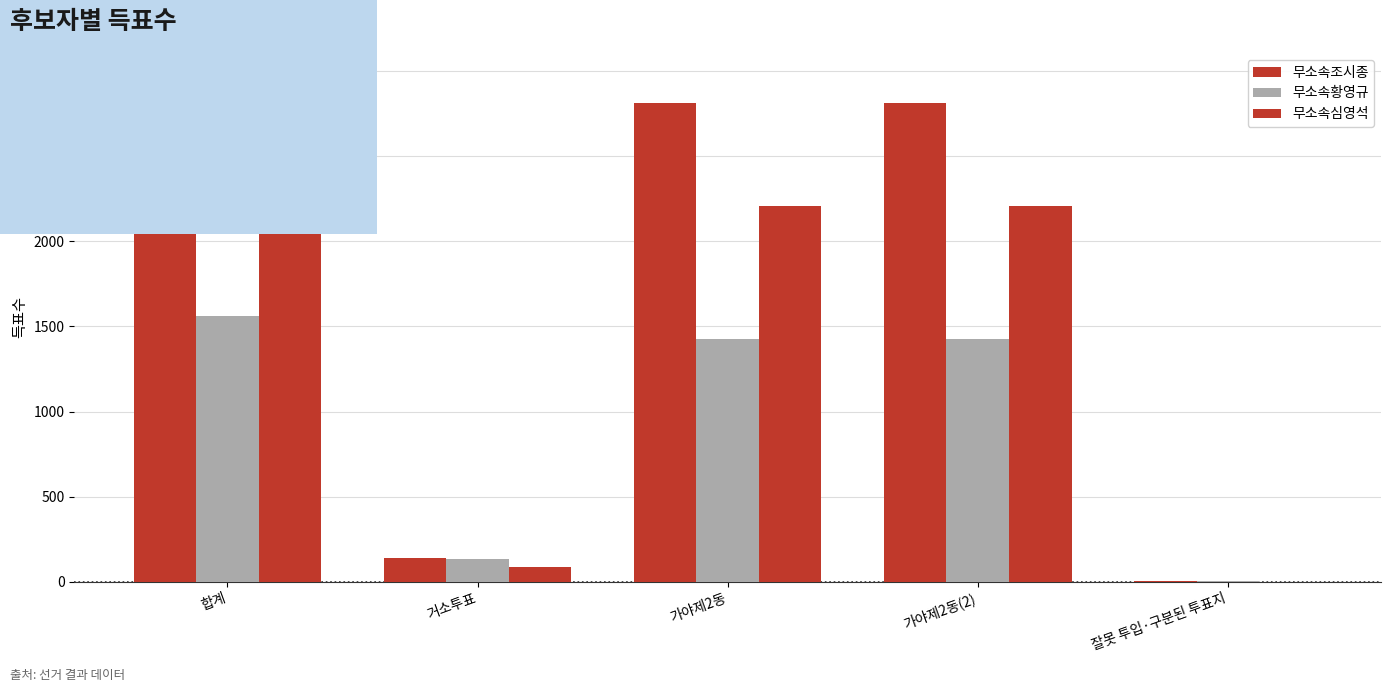

Which label corresponds to the smallest value in the chart?

잘못 투입·구분된 투표지